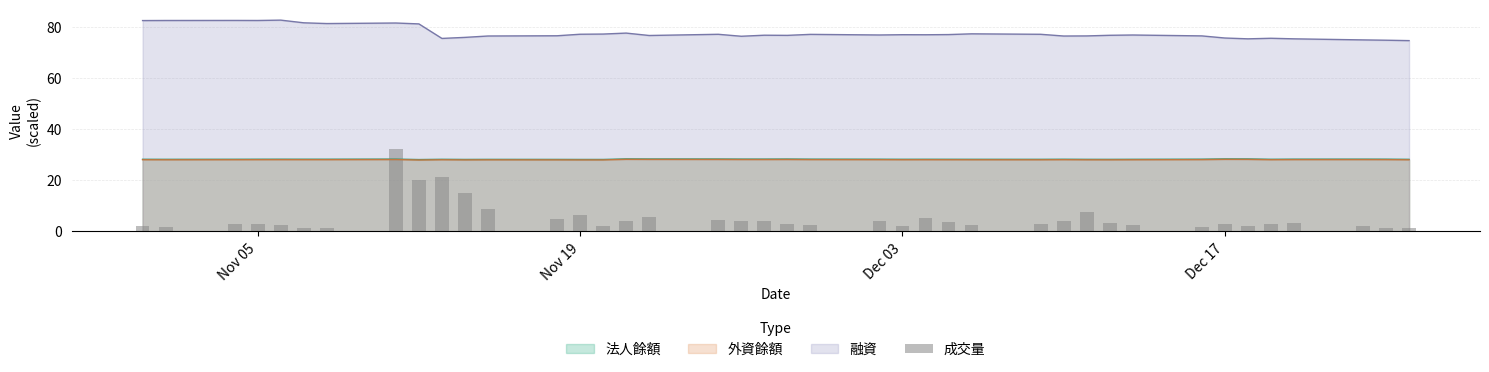

The value of 外資餘額 at Nov 19 is 28.0. True or false?

True